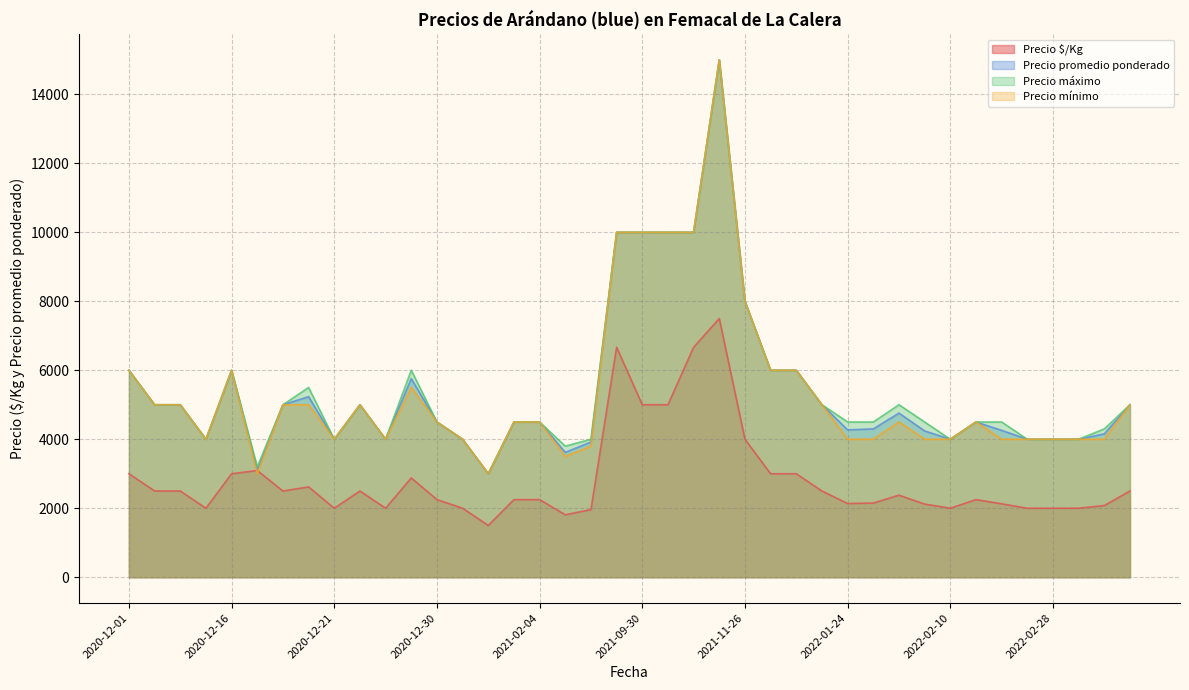

What is the minimum value shown in the chart?

1500